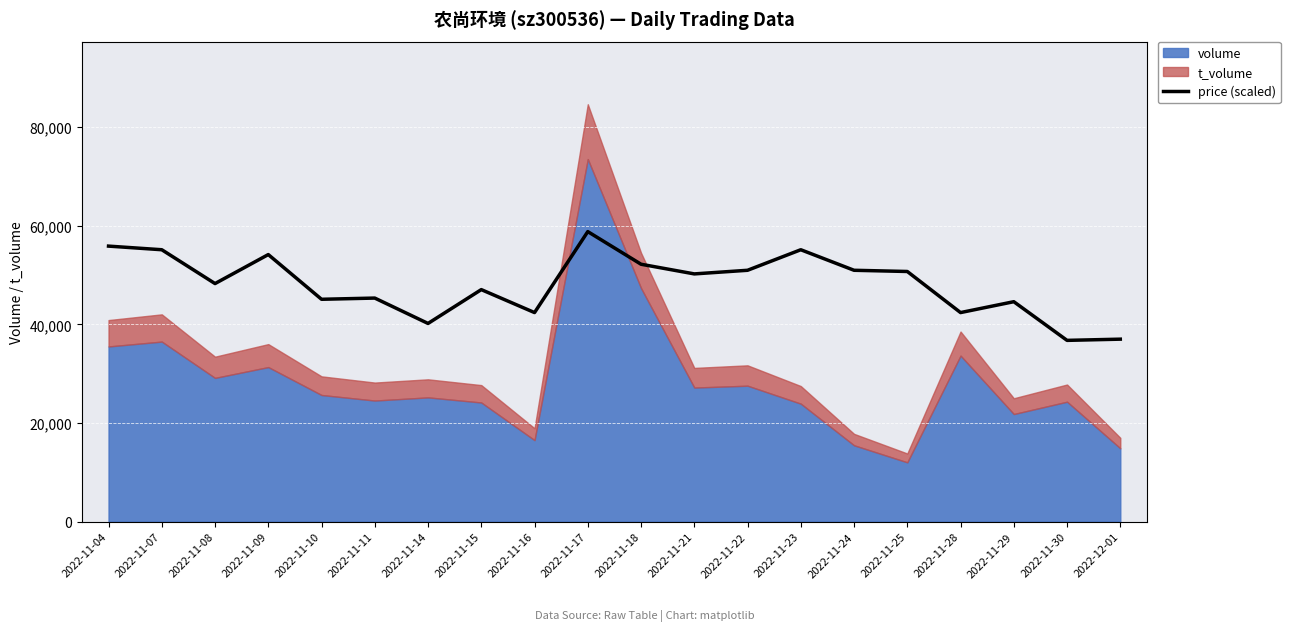

What is the minimum value for price (scaled)?

36748.5